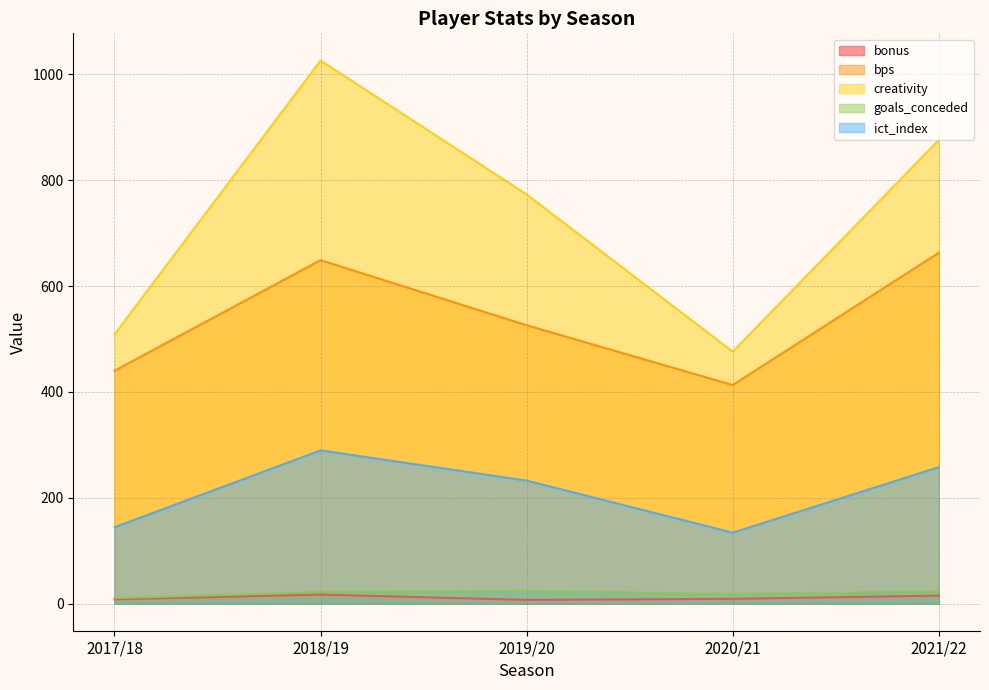

True or false: bonus and creativity cross at least once.

False